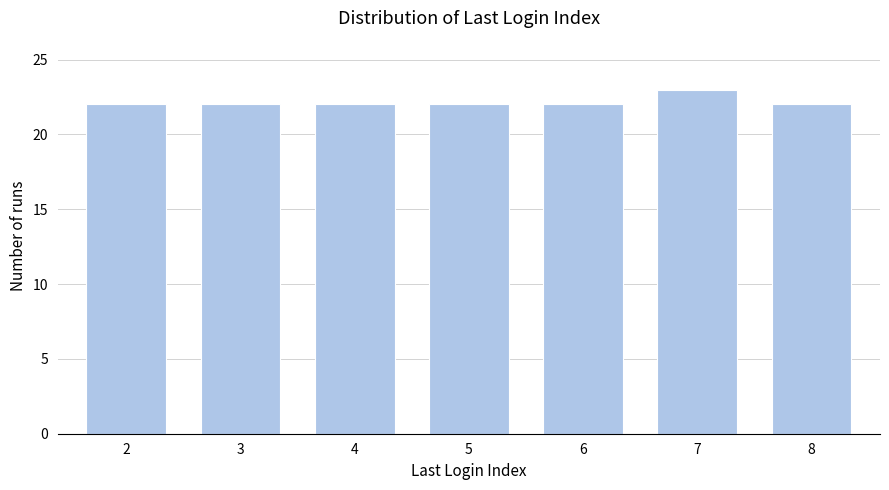

Reading left to right, extract all data points from this chart.

2=22	3=22	4=22	5=22	6=22	7=23	8=22